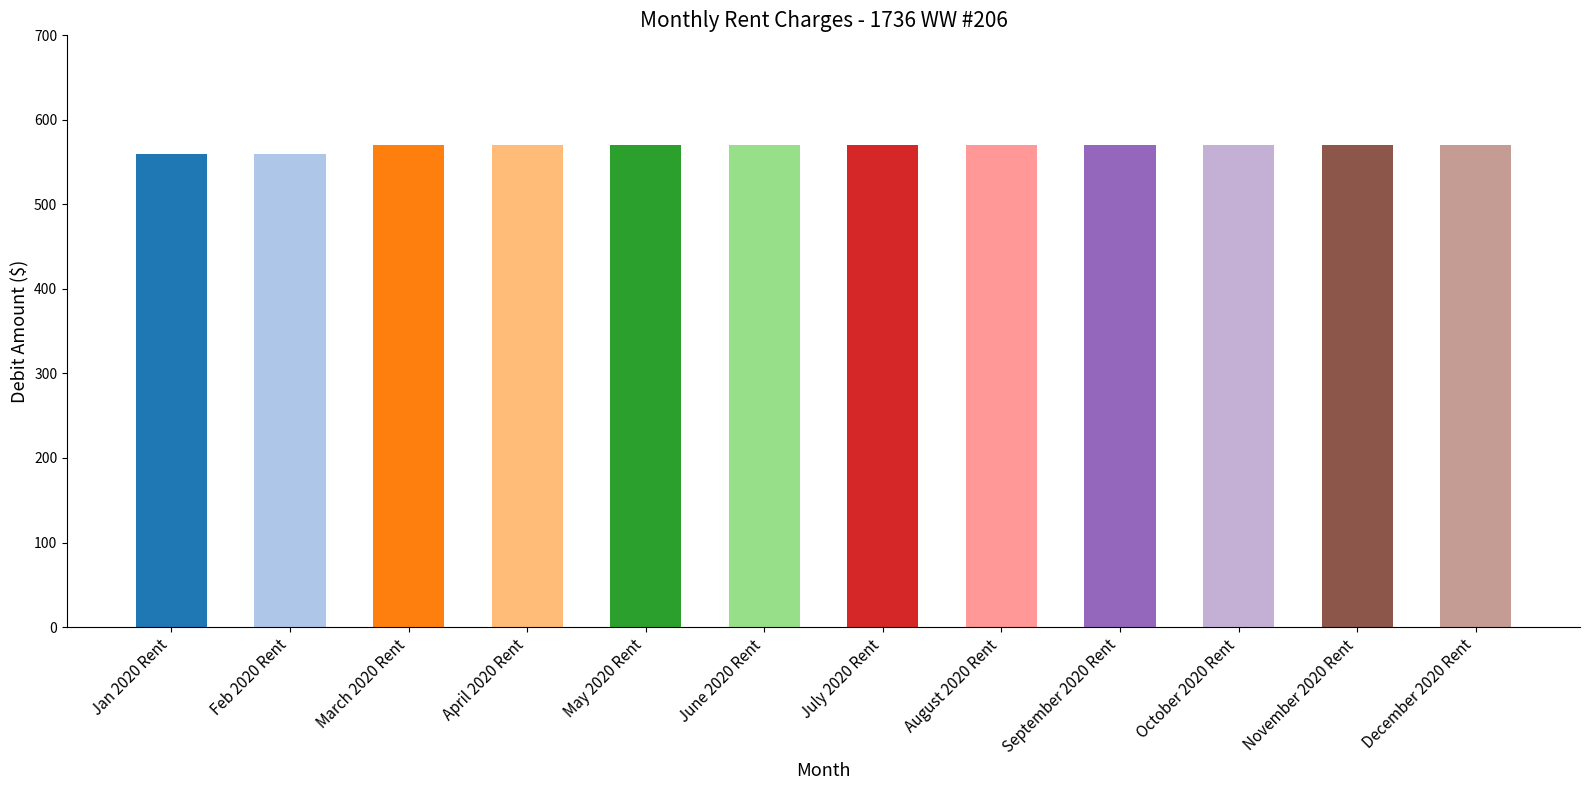

Read the value at December 2020 Rent, to the nearest 5.

570